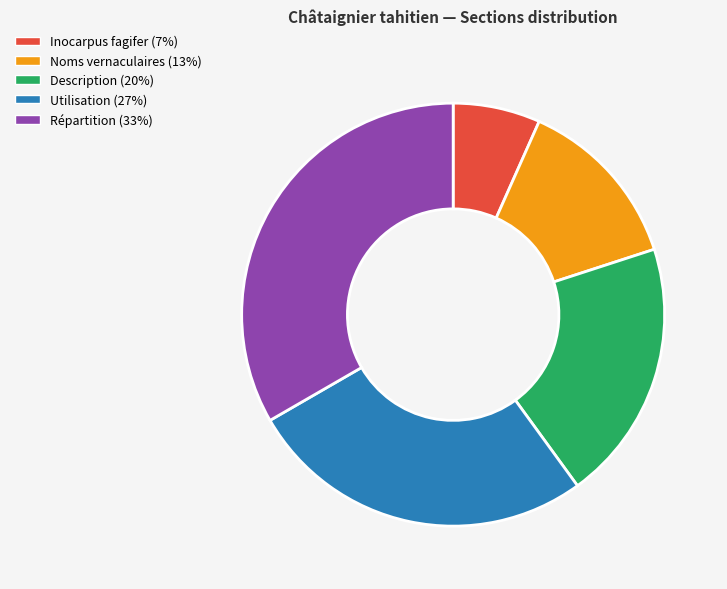

True or false: Description accounts for 15% of the total.

False